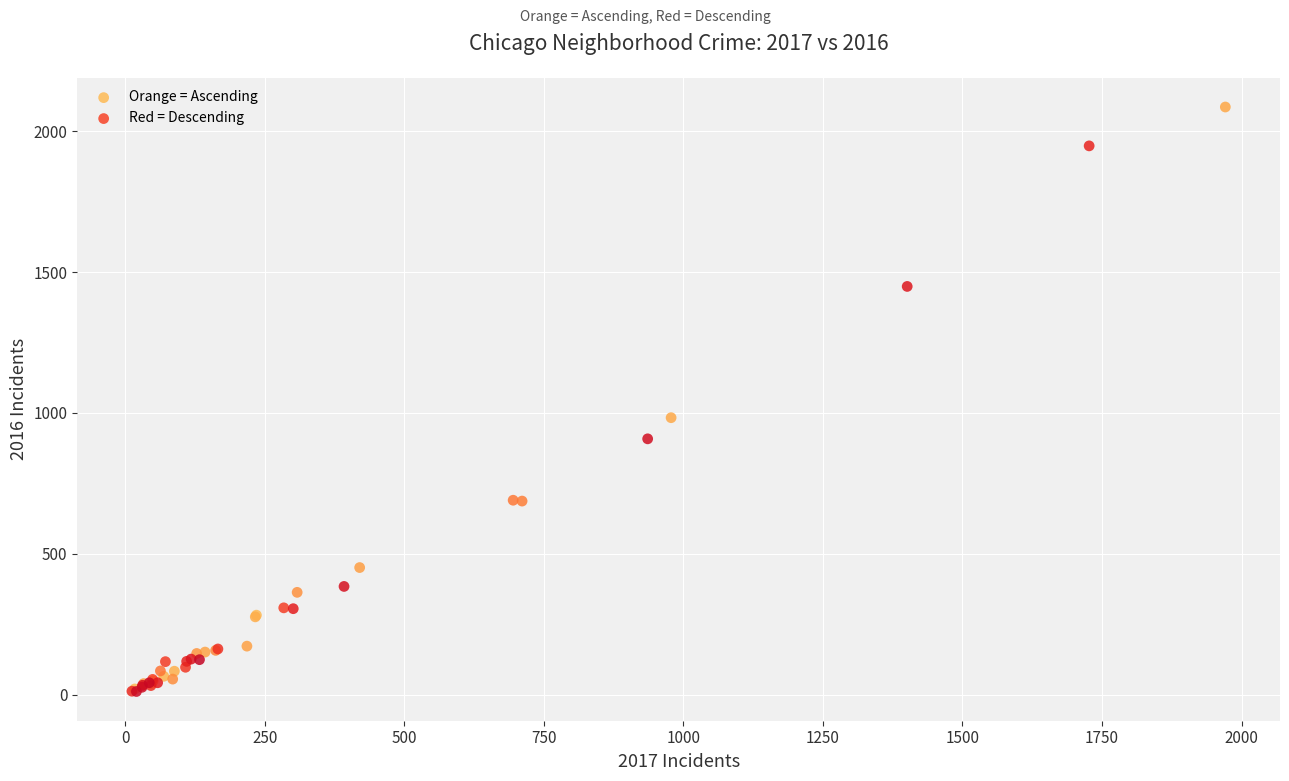

Which series reaches the maximum Y coordinate?

Orange = Ascending